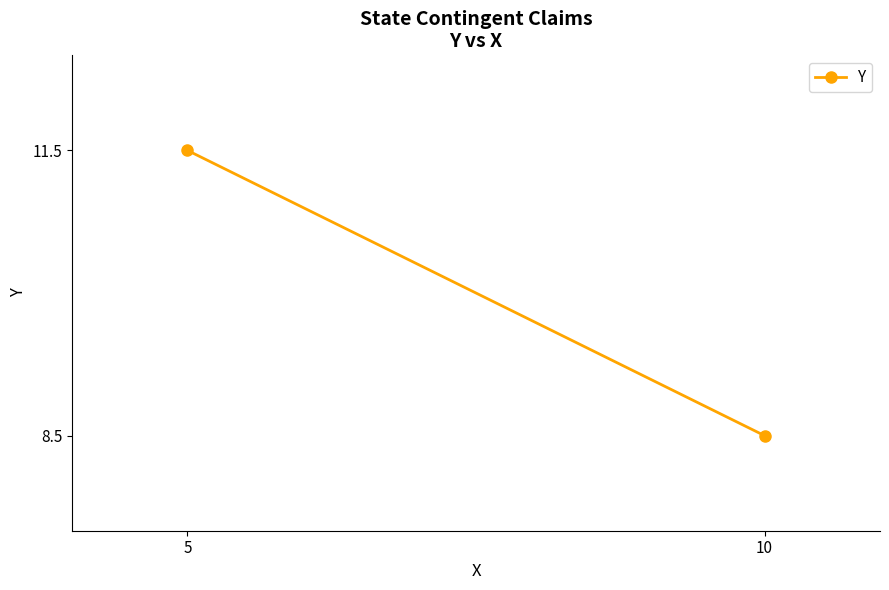

True or false: the data shows 11.2 at 10.

False